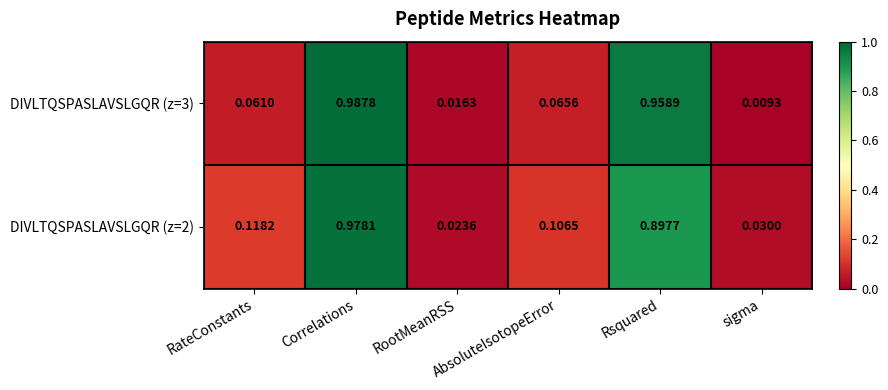

How many data points does each series have?

6